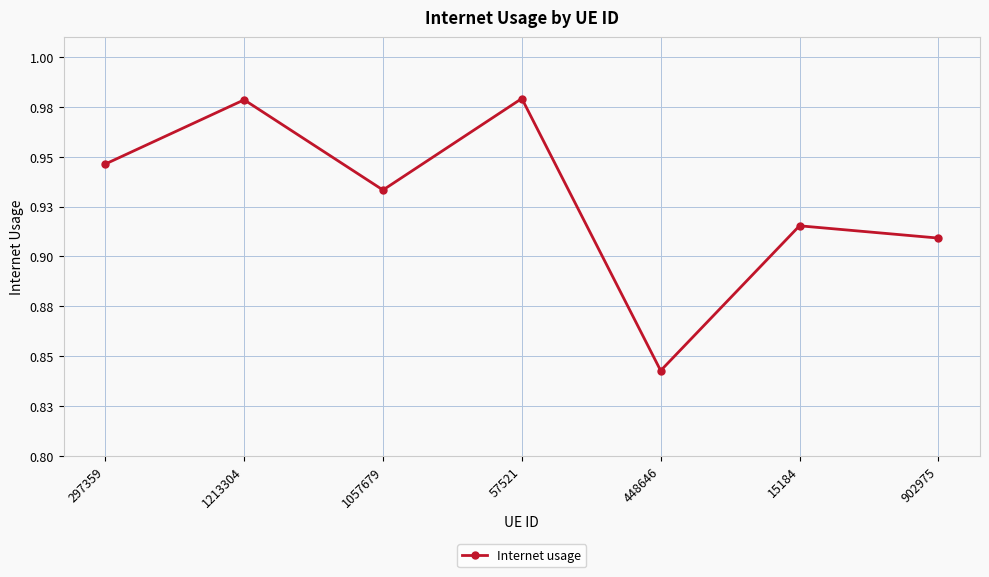

Is this an area chart (filled region under the line)?

No